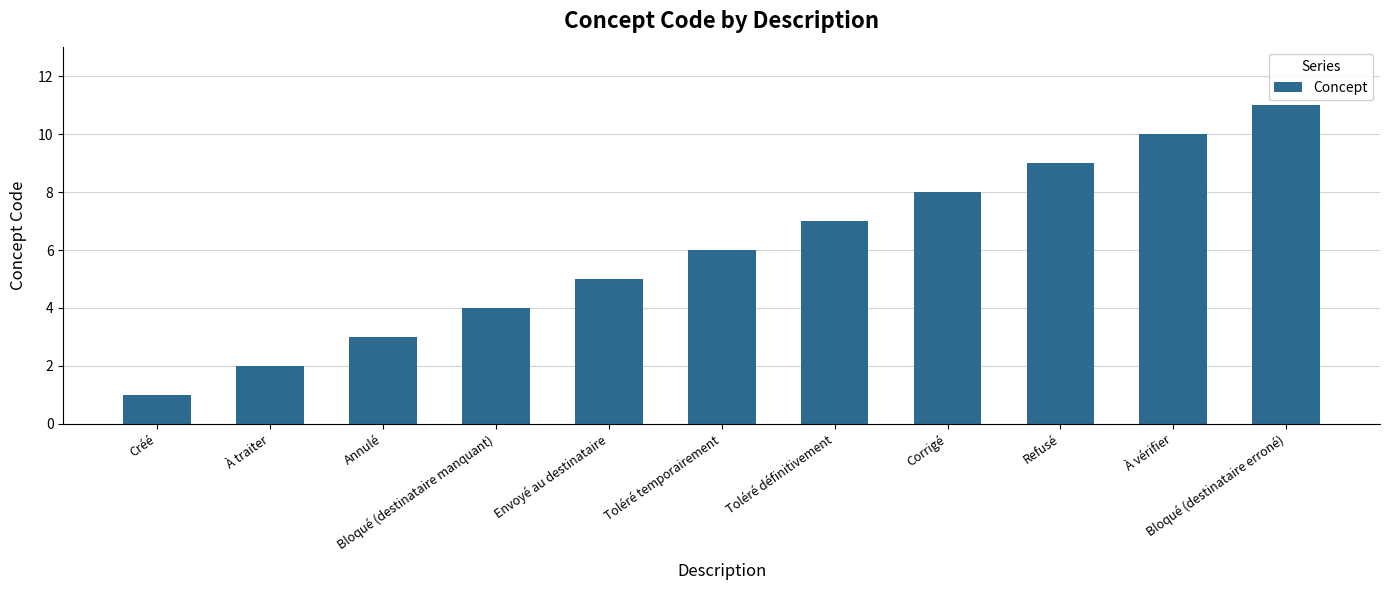

What is the label of the 5th bar from the right?

Toléré définitivement